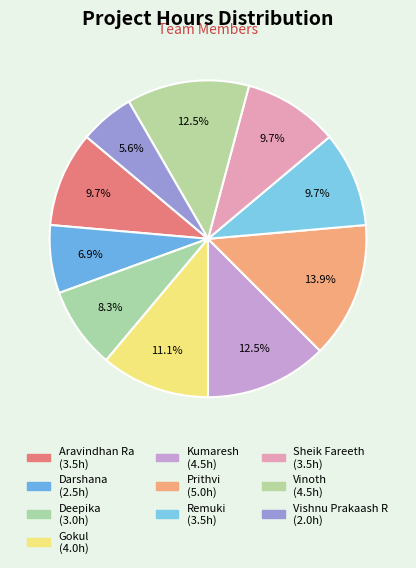

What is the smallest slice in the pie chart?

Vishnu Prakaash R